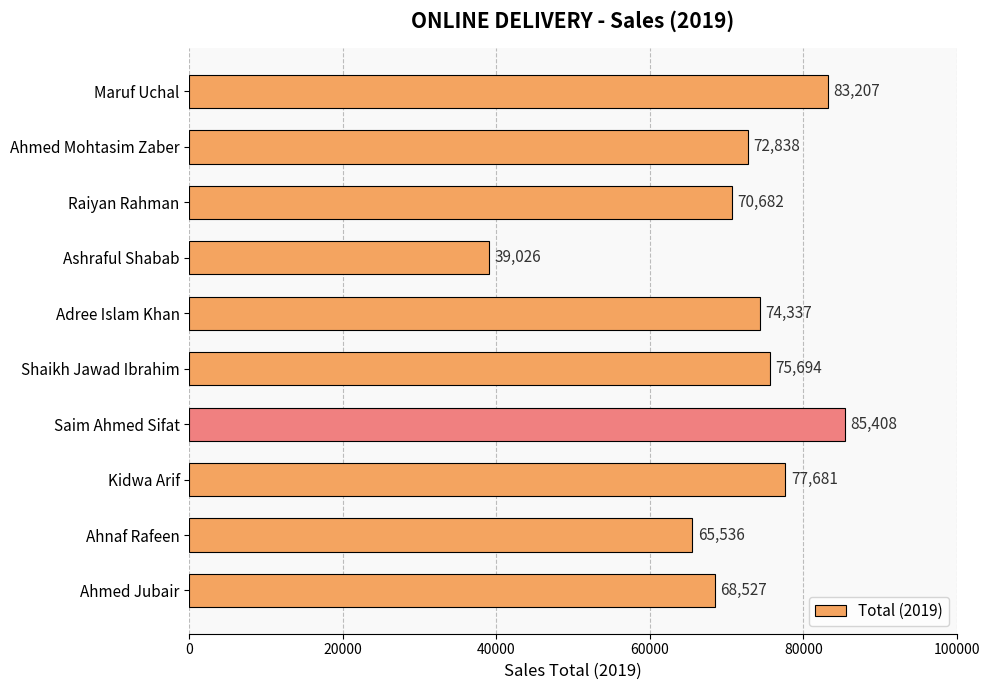

Are the bars grouped side by side (vs. stacked)?

No